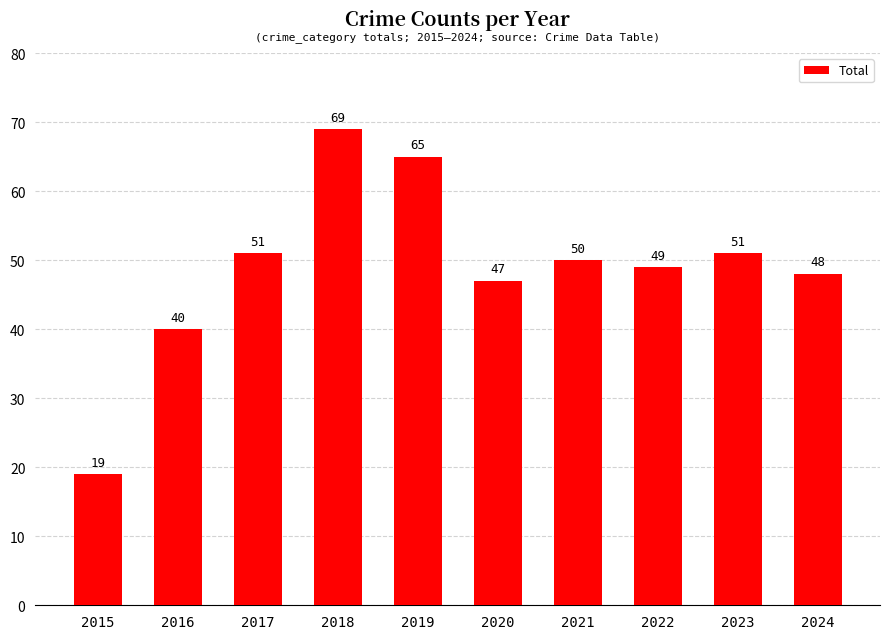

What is the difference between the values at 2020 and 2019?

18